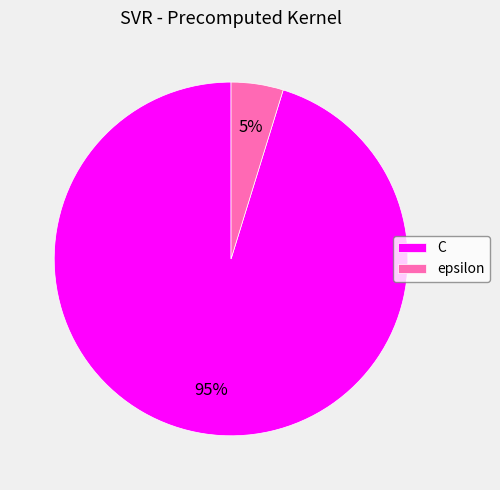

What percentage is the C slice, to the nearest percent?

95%